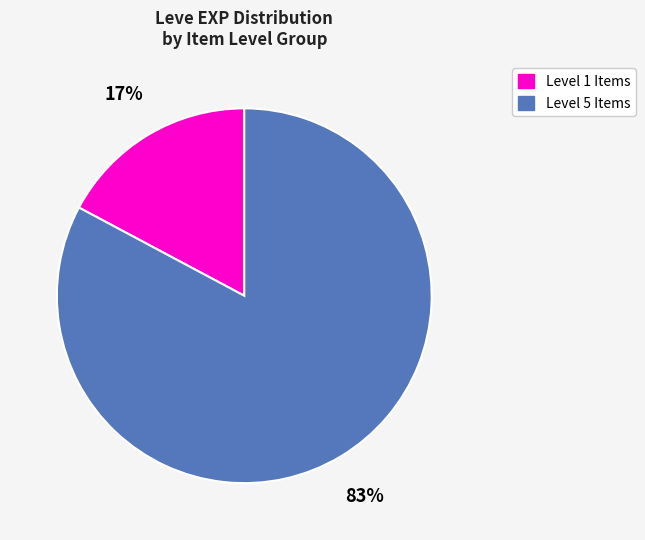

Is there a majority slice in this chart?

Yes